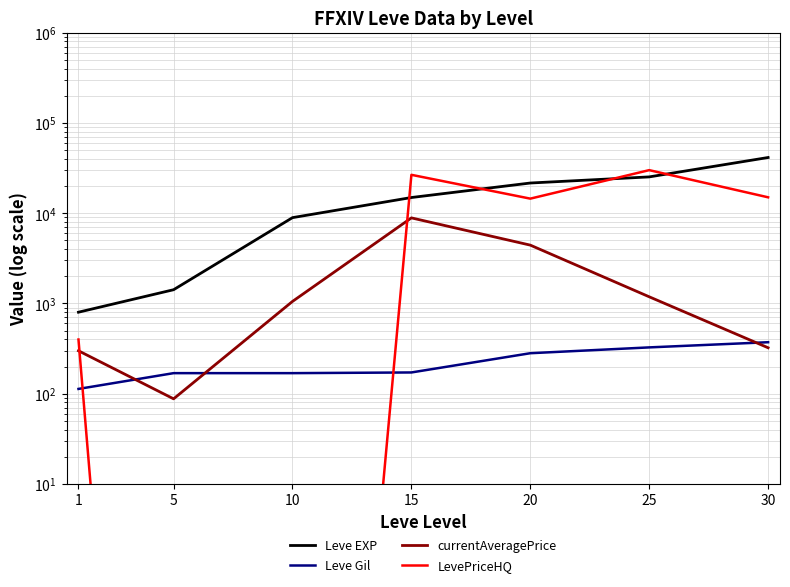

At which label is currentAveragePrice closest to 4481?

20